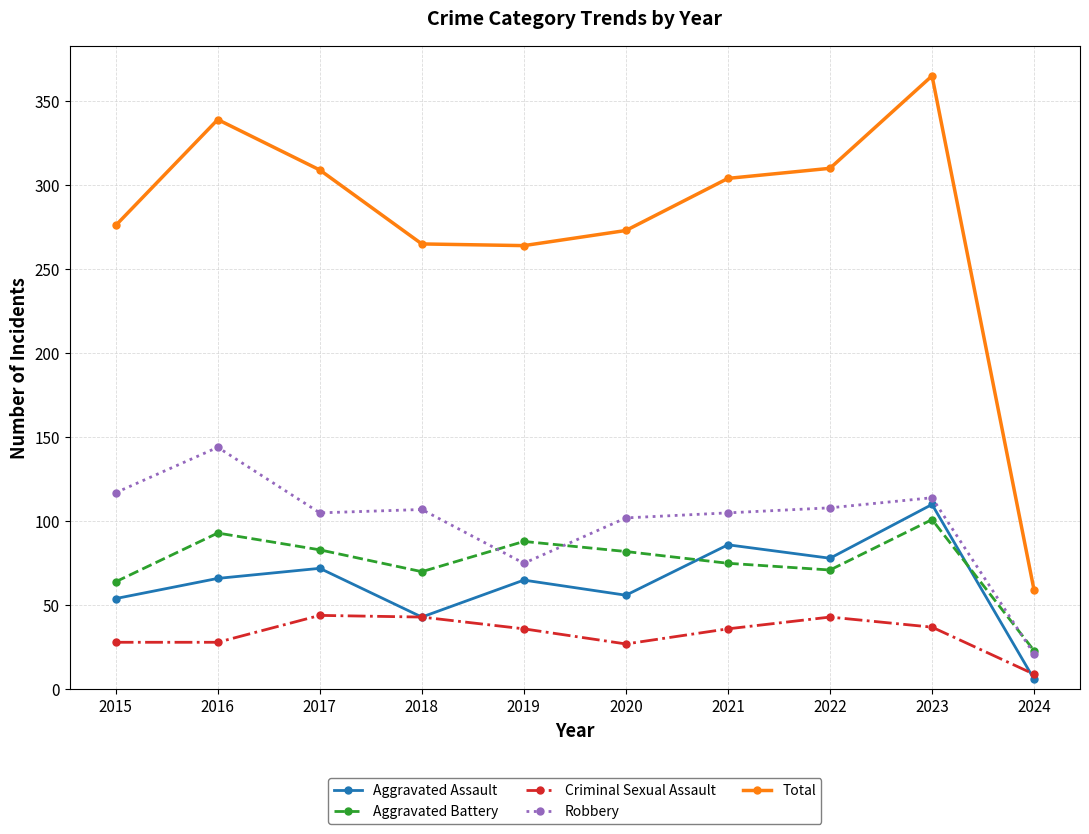

What is the minimum value for Total?

59